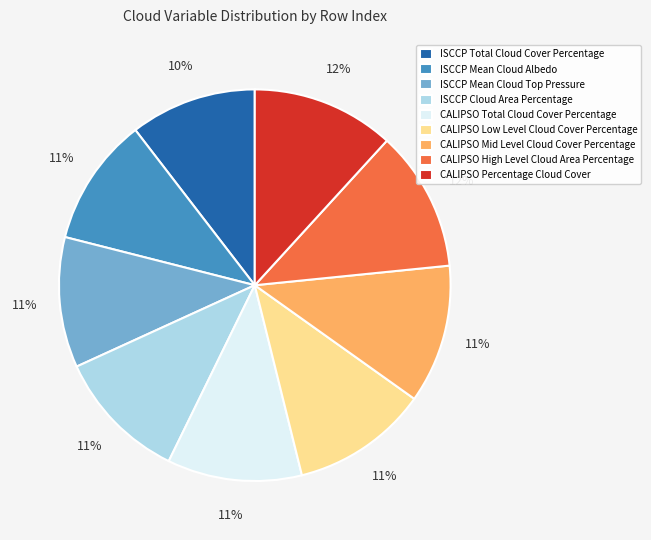

Is the sum of ISCCP Total Cloud Cover Percentage and CALIPSO Low Level Cloud Cover Percentage greater than half?

No